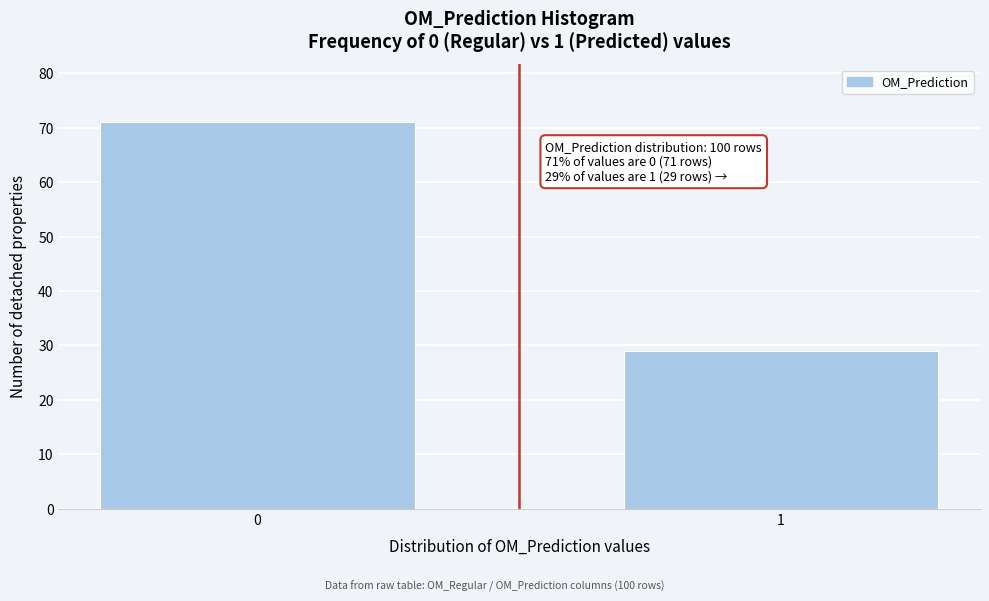

Reading left to right, what are all the values shown in this chart?

71	29